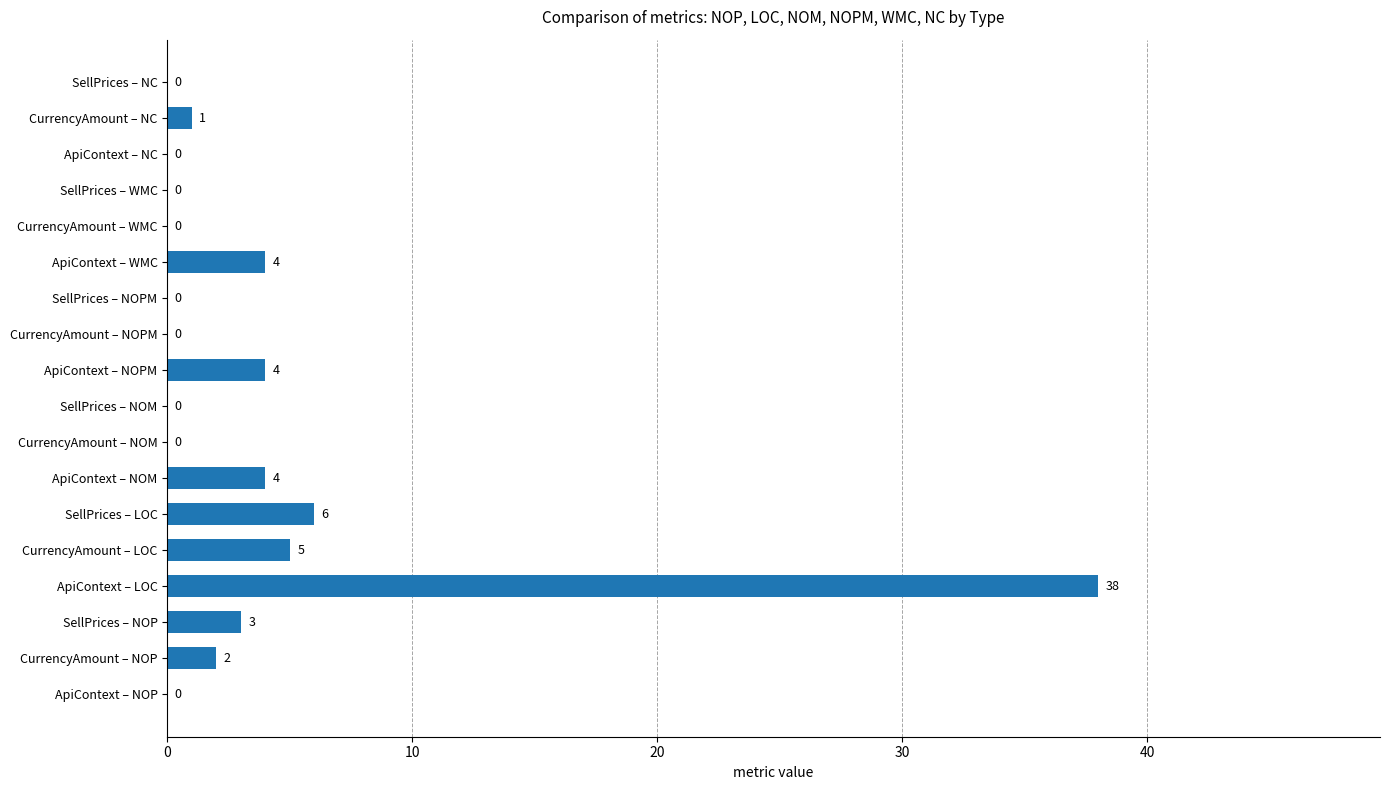

What value does the data have at ApiContext – NOPM, to the nearest 5?

5